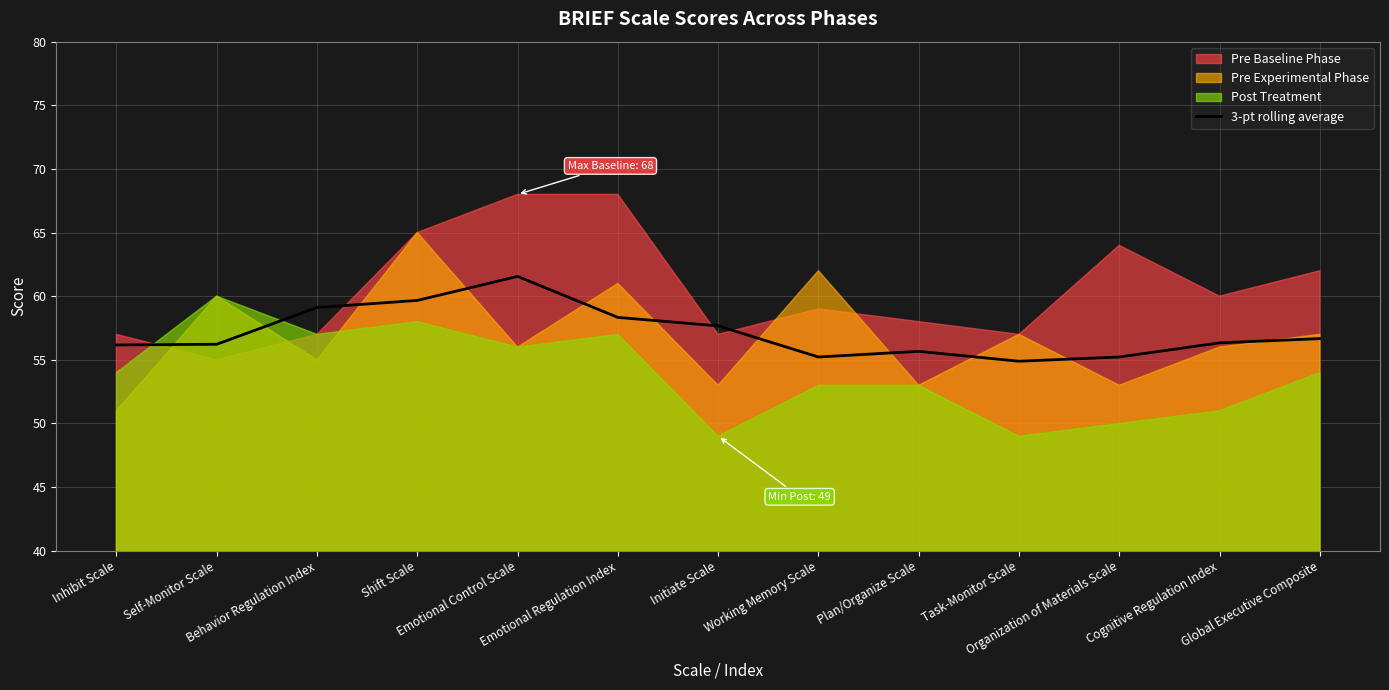

What is the minimum value for 3-pt rolling average?

54.9